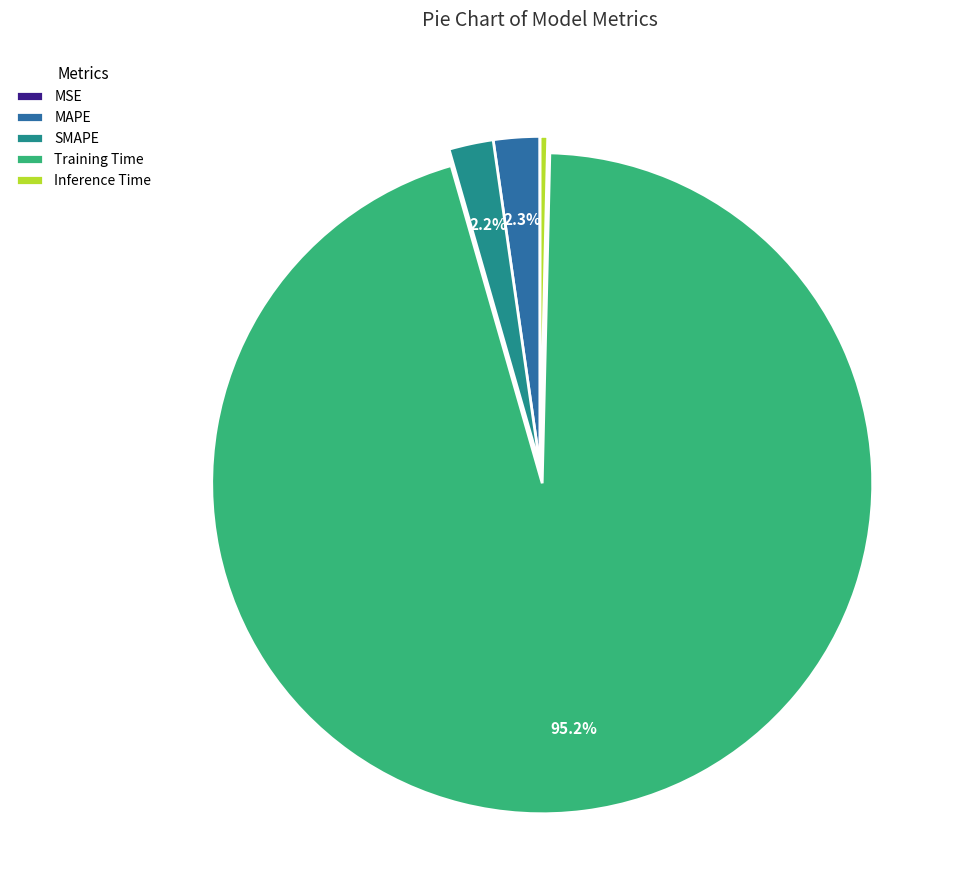

Is the sum of SMAPE and Training Time greater than half?

Yes